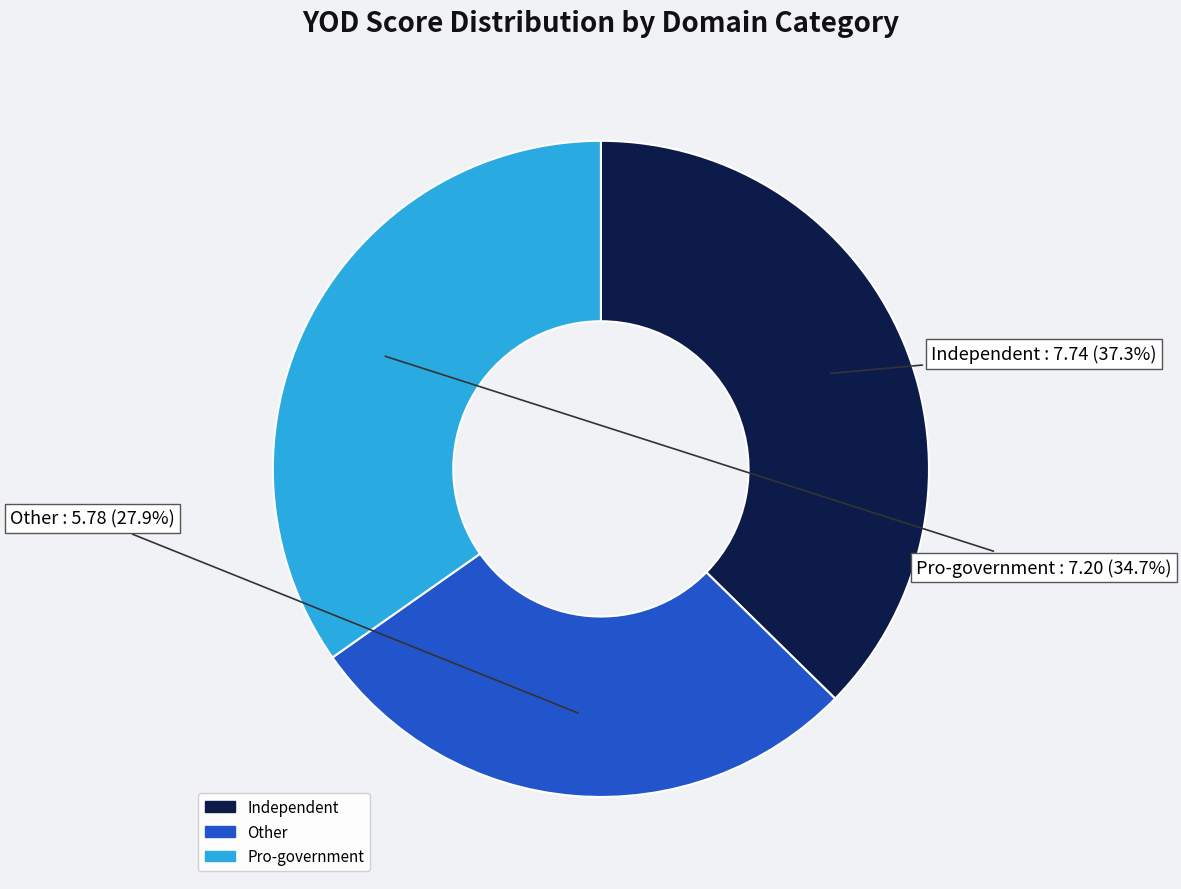

How many segments does this pie chart have?

3